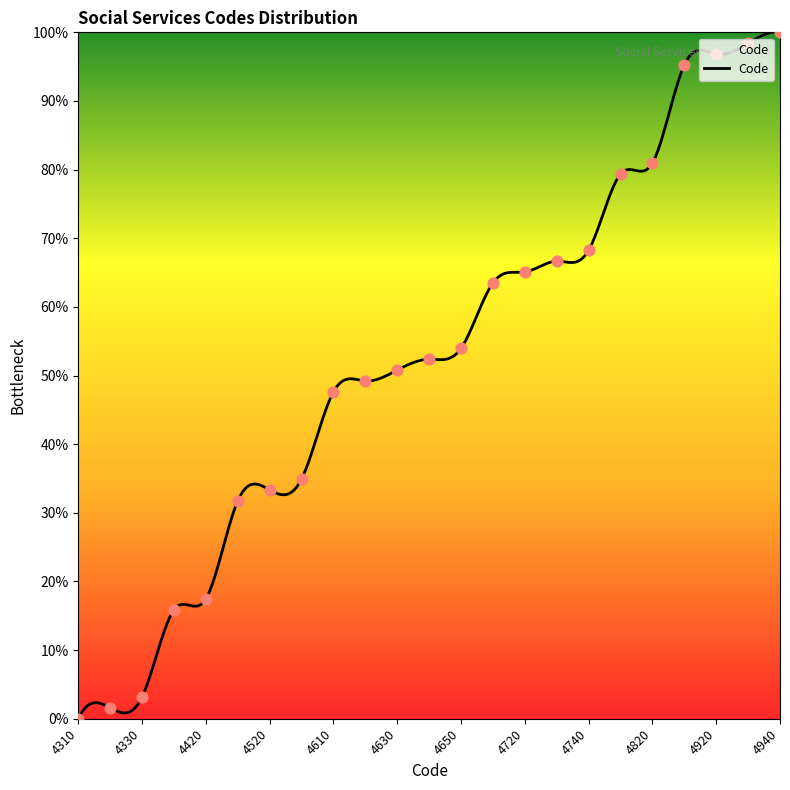

What is the ratio of the value at 4740 to the value at 4410?

4.3